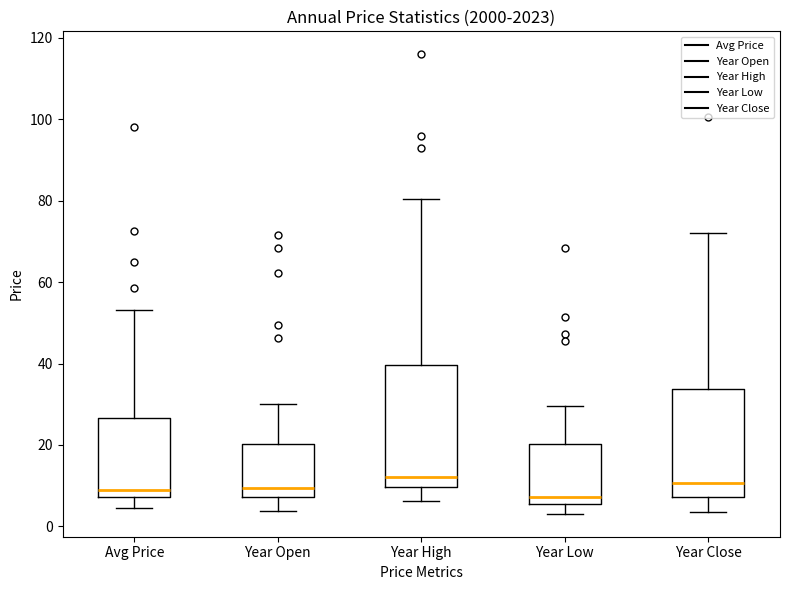

Reading left to right, read every box against the y-axis: the position of its median line, the range the box covers, and the ends of its whiskers. The values are not printed on the chart, so give them approximately, as read against the axis.

Avg Price: median 8 (just above the box's lower edge), box 8 to 26, whiskers 4 to 54
Year Open: median 10, box 8 to 20, whiskers 4 to 30
Year High: median 12, box 10 to 40, whiskers 6 to 80
Year Low: median 8, box 6 to 20, whiskers 4 to 30
Year Close: median 10, box 8 to 34, whiskers 4 to 72